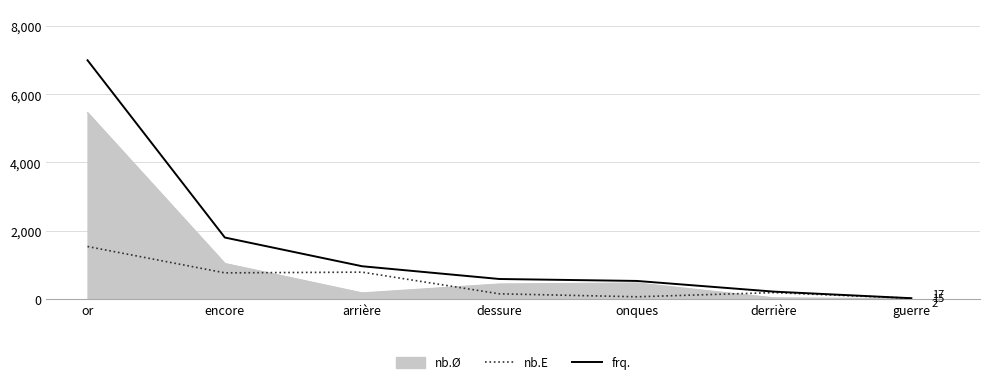

Which series has the widest spread of values?

frq.